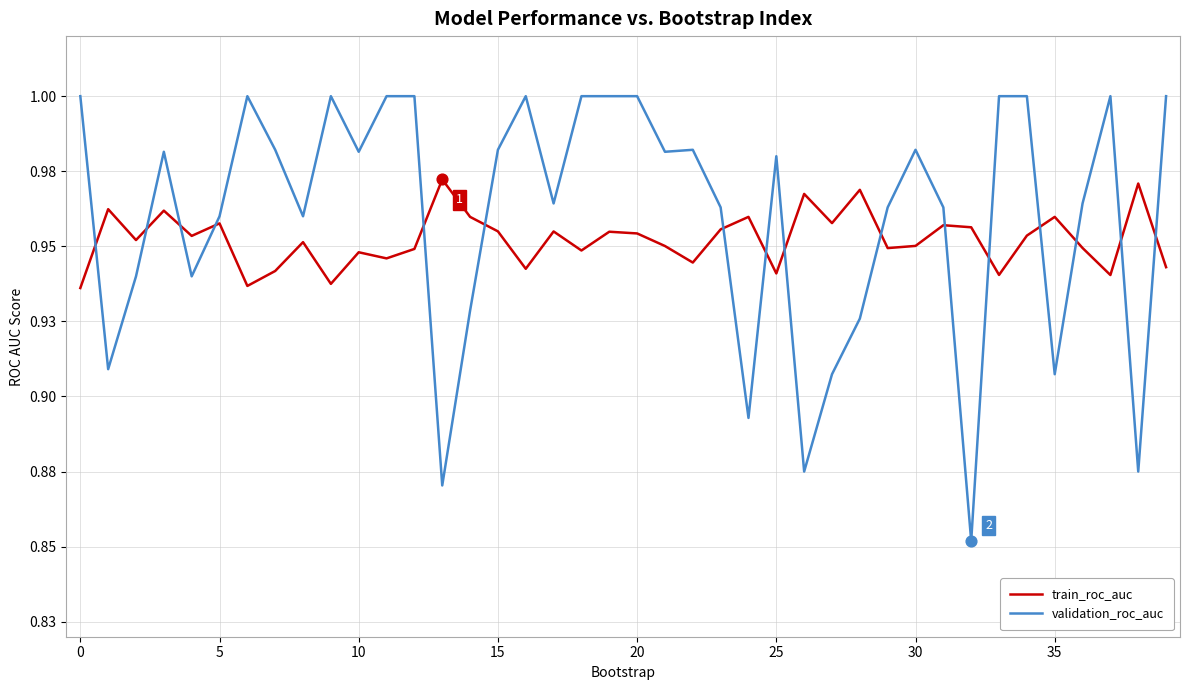

At which category is the sum across all series the highest?

19